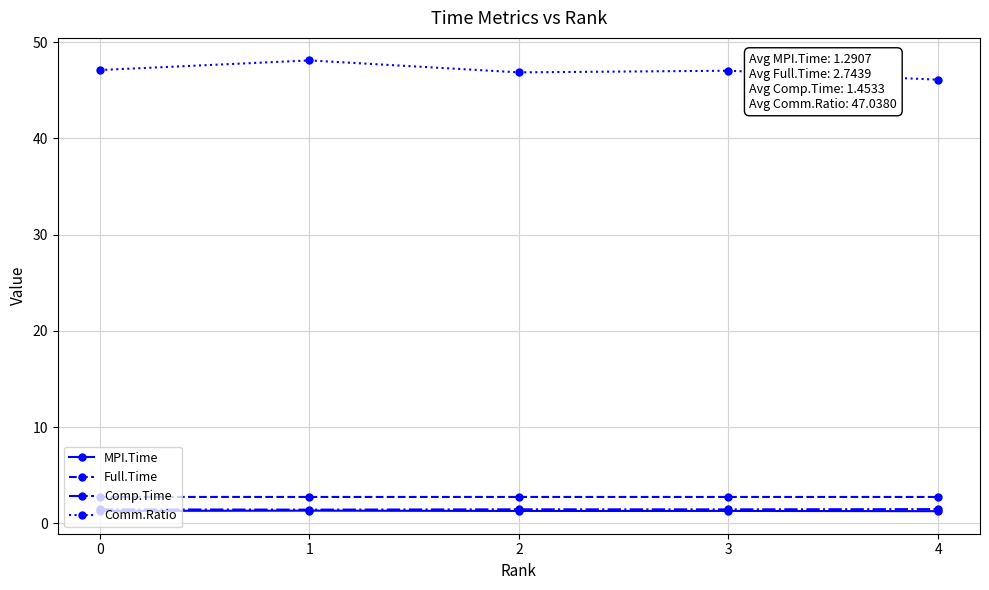

True or false: MPI.Time and Comm.Ratio cross at least once.

False